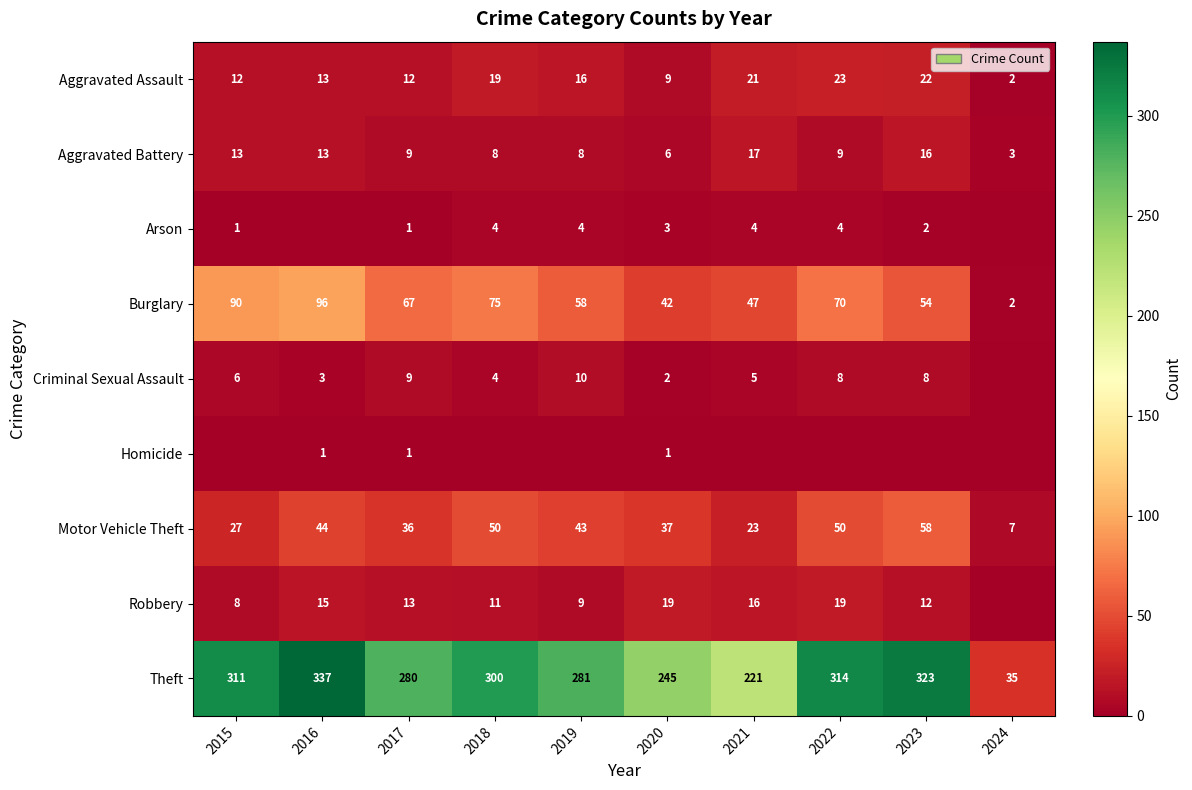

The Aggravated Assault series shows 2 at 2024. True or false?

True